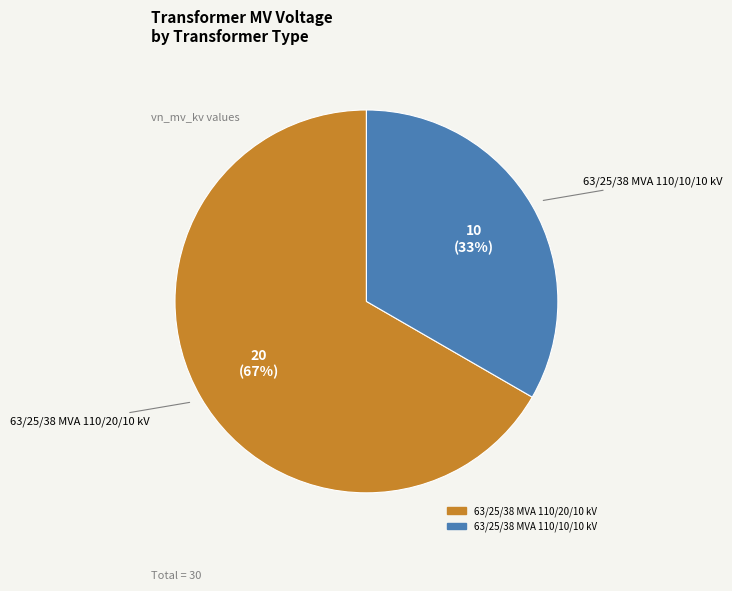

Is it true that 63/25/38 MVA 110/20/10 kV is 60% of the pie?

False